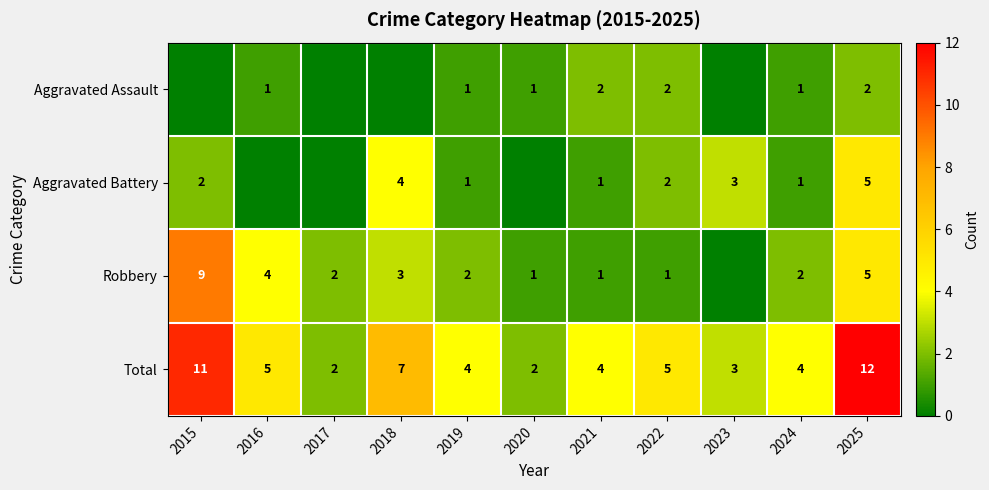

The Total series shows 3 at 2023. True or false?

True